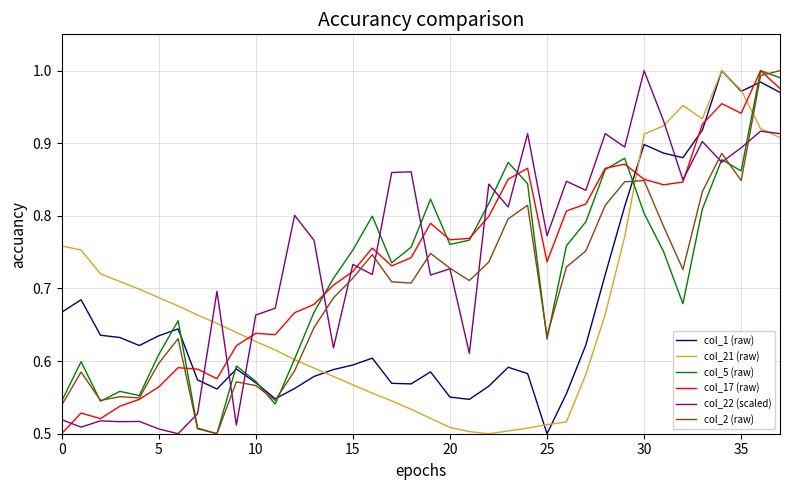

Which series ends up on top after the final intersection of col_17 (raw) and col_21 (raw)?

col_17 (raw)